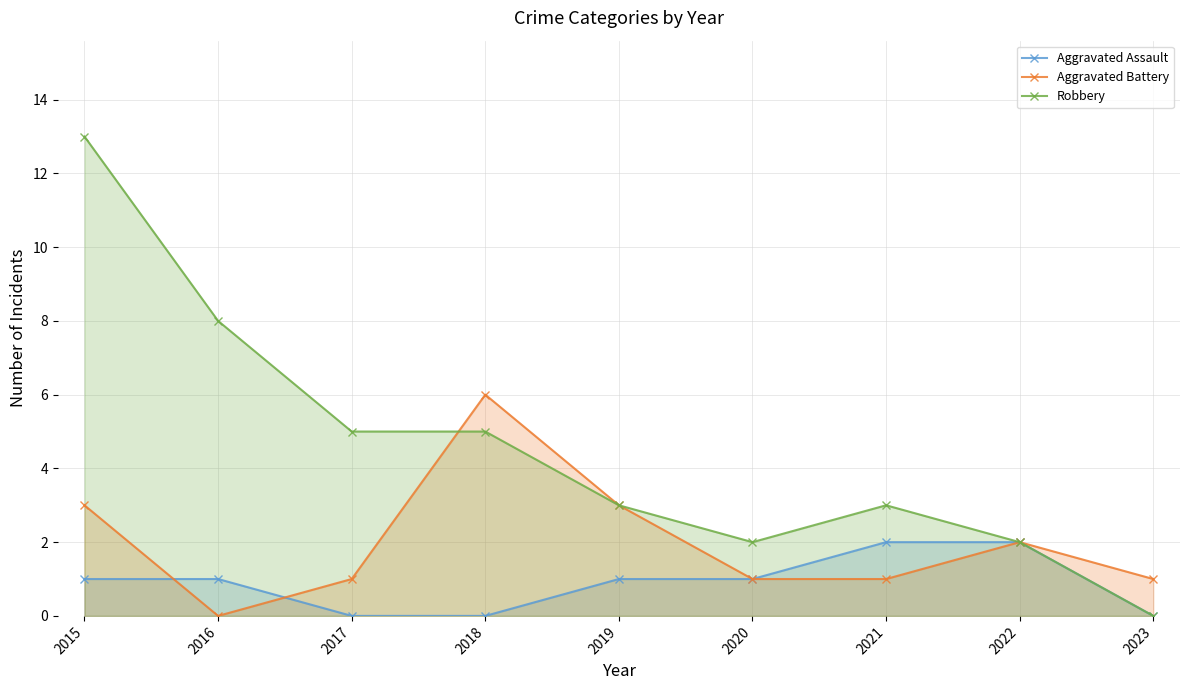

The Aggravated Battery series shows 1 at 2023. True or false?

True